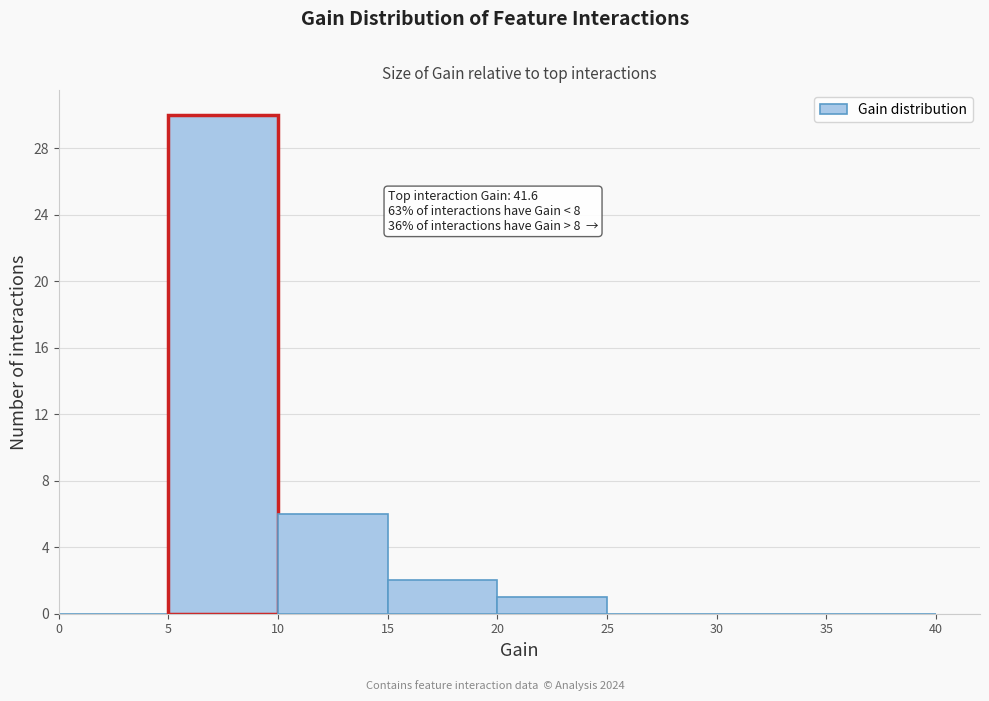

Which range on the x-axis has the tallest bar?

5 to 10